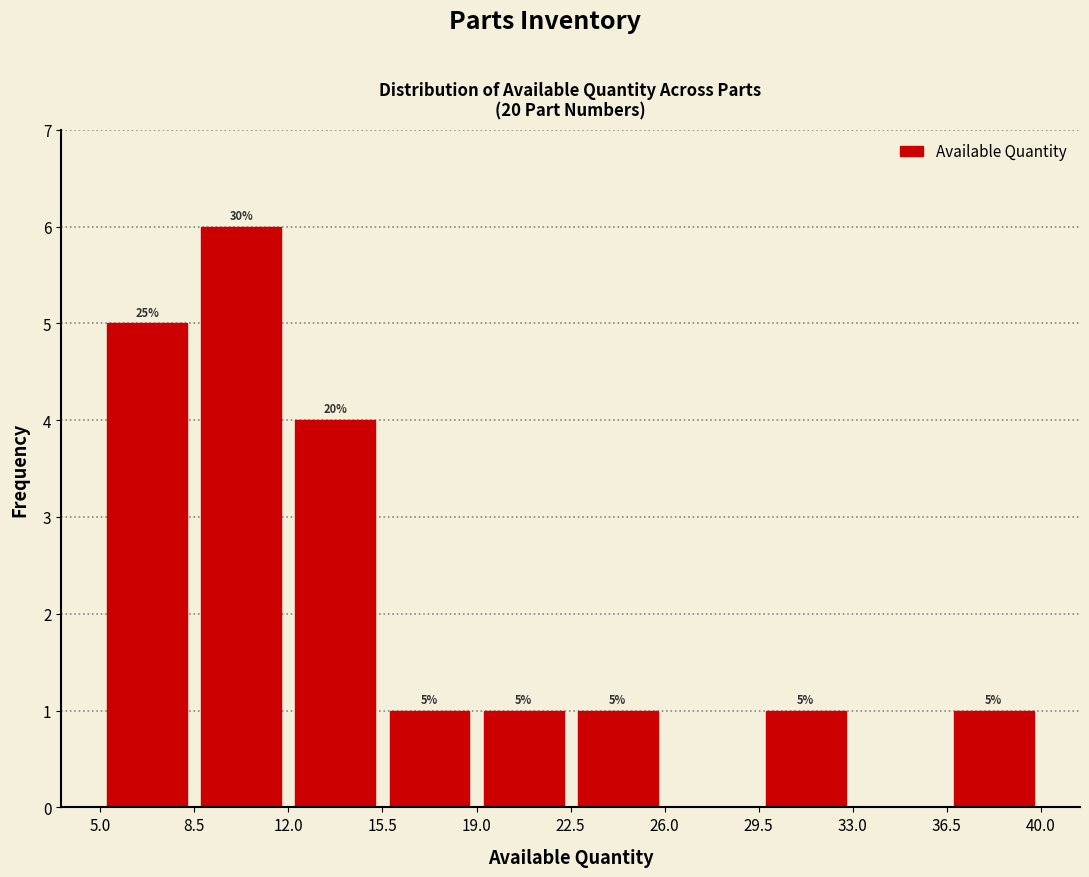

Over which range of the x-axis is the bar tallest?

8.5 to 12.0